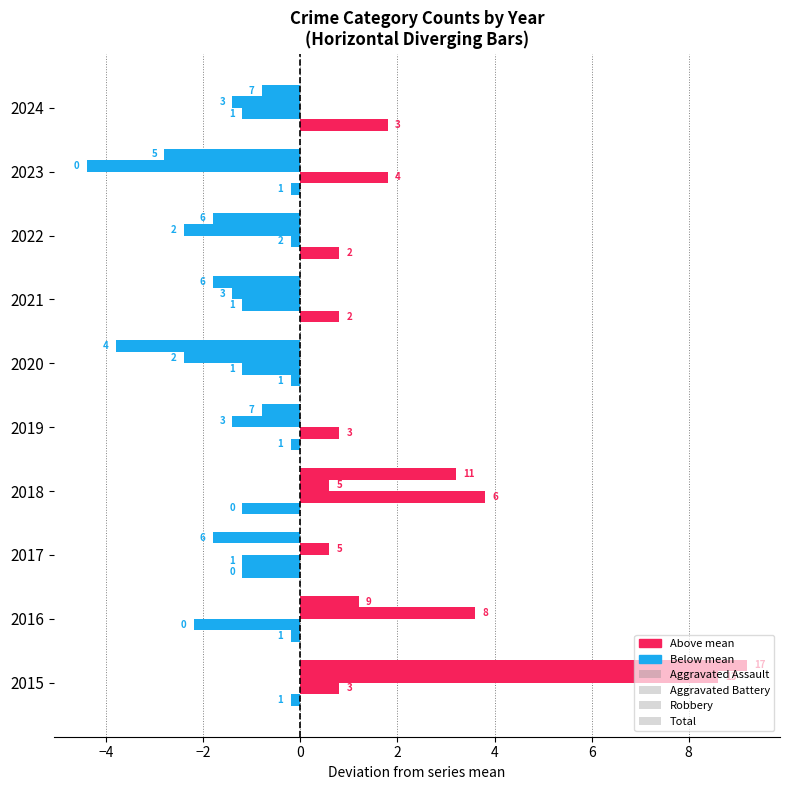

What is the difference between the maximum and second lowest values in the Robbery series?

11.0